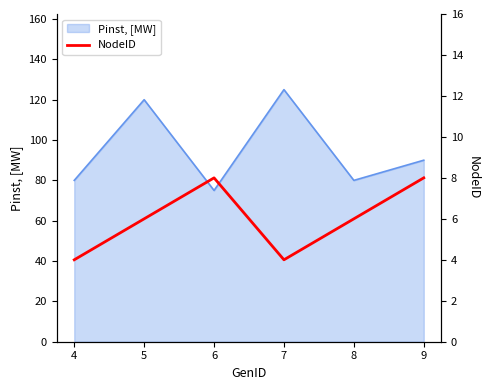

Is it true that Pinst, [MW] equals 107 at 8?

False